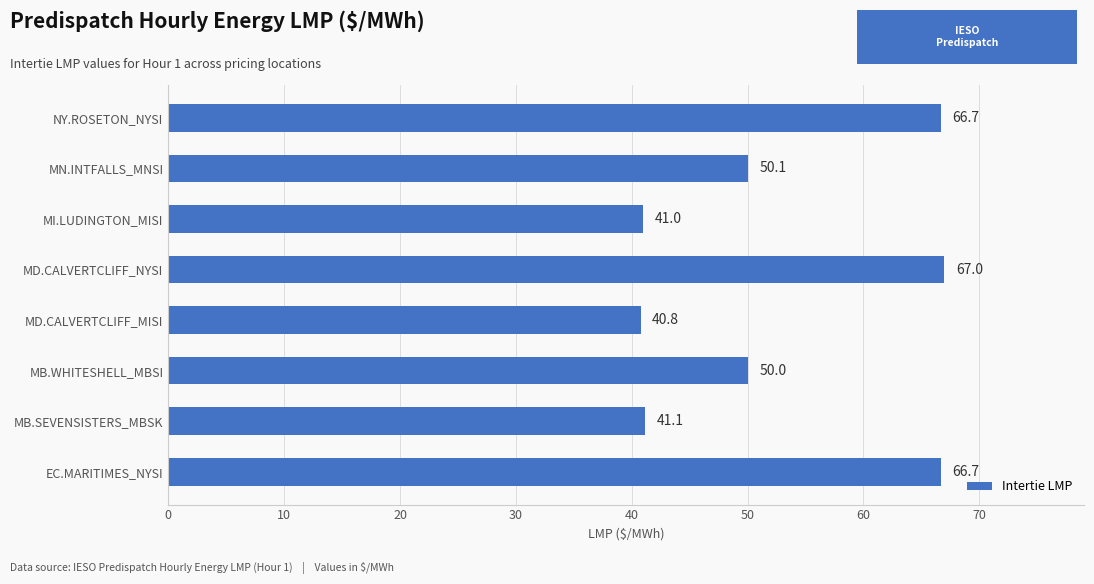

Does the chart contain any negative values?

No